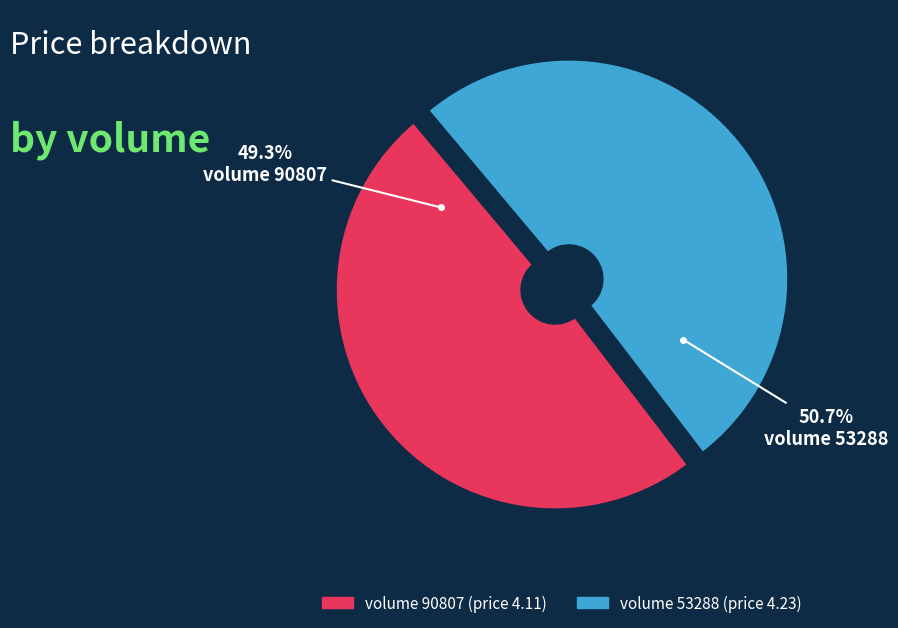

How much of the chart is everything except volume 53288?

49.3%